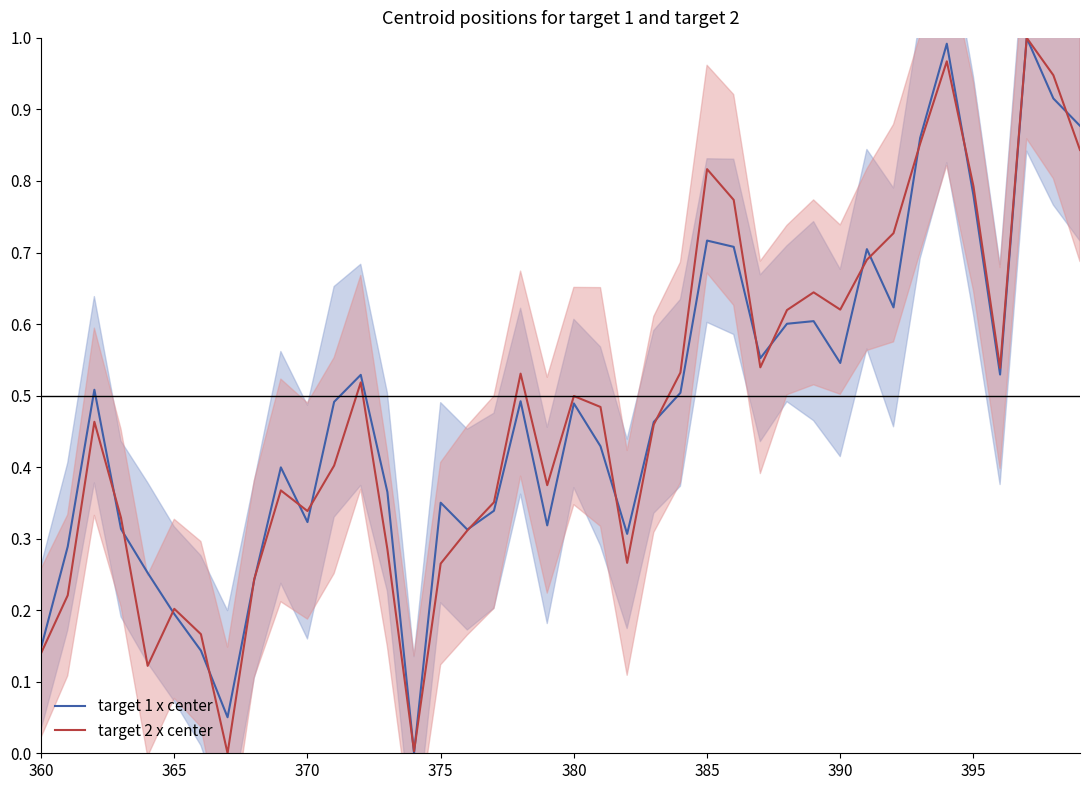

How many times do target 2 x center and target 1 x center cross each other?

20